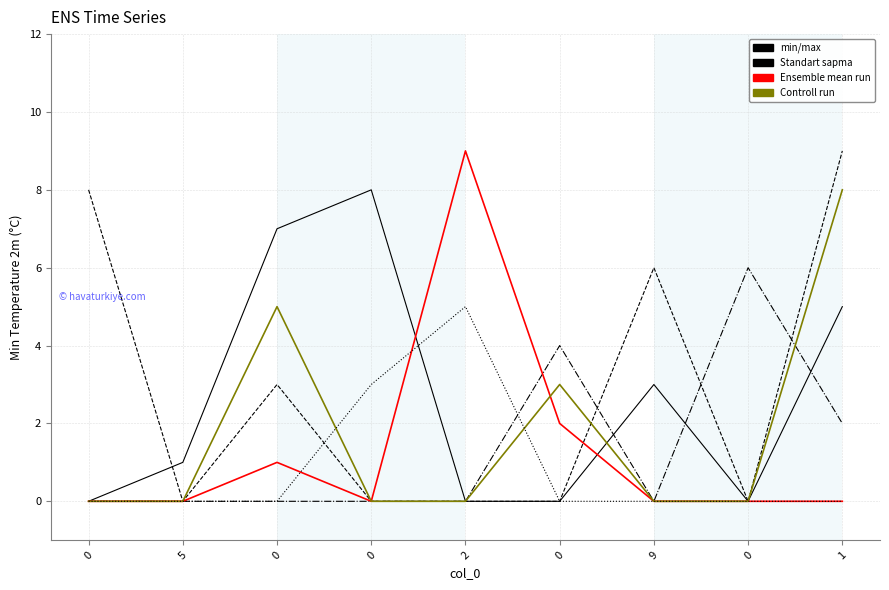

What is the difference between the maximum and minimum values in the Standart sapma series?

5